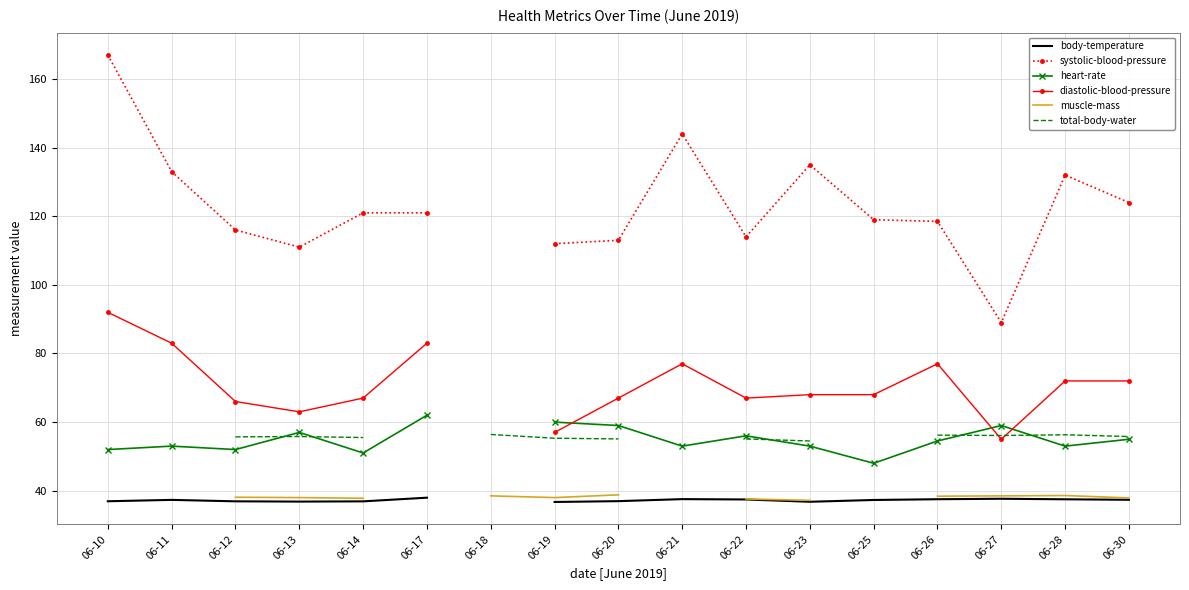

How many values in the muscle-mass series exceed 37?

12